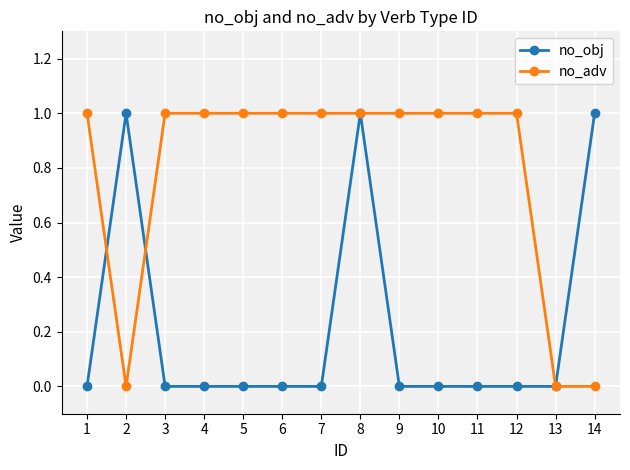

At which category is the sum across all series the highest?

8